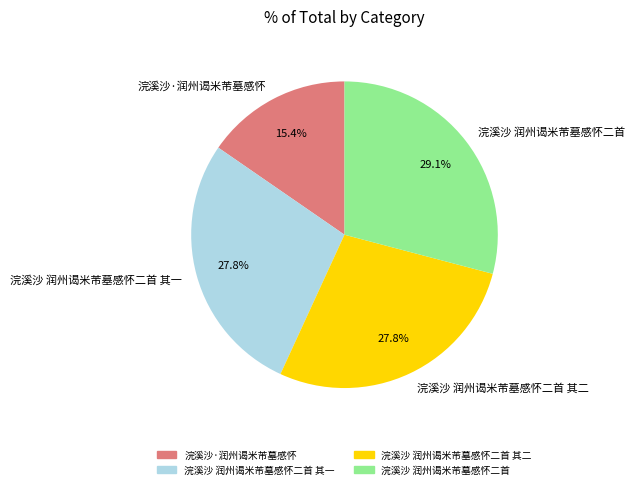

Does 浣溪沙·润州谒米芾墓感怀 represent more than half of the total?

No